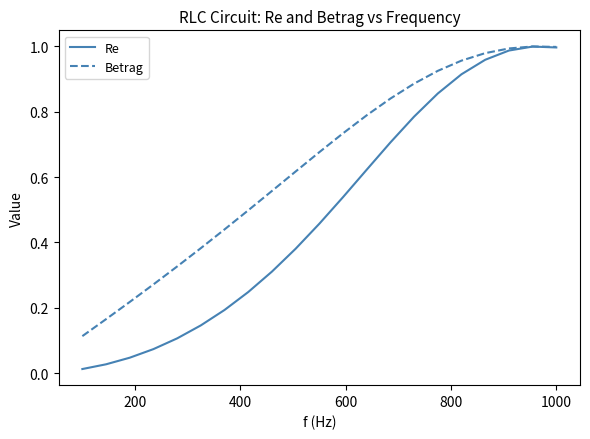

Which series has the widest spread of values?

Re